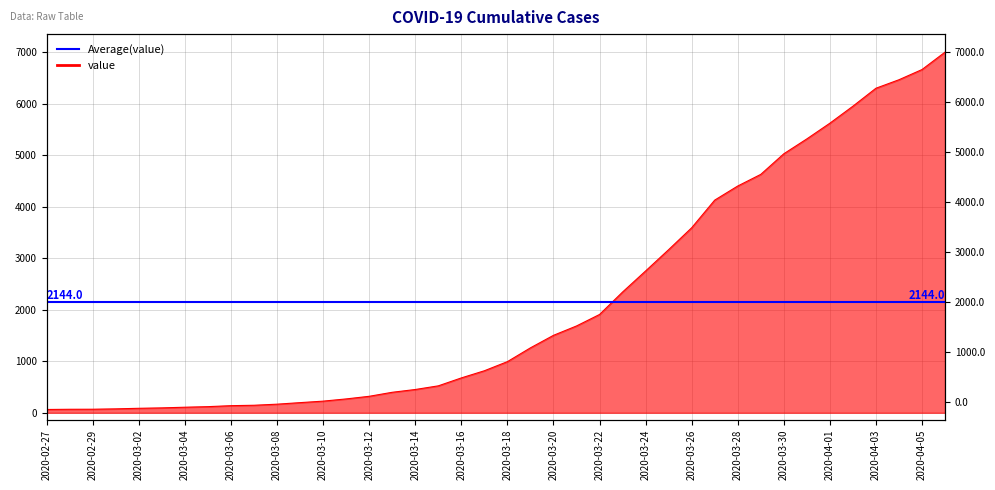

What is the sum of all values?

85760